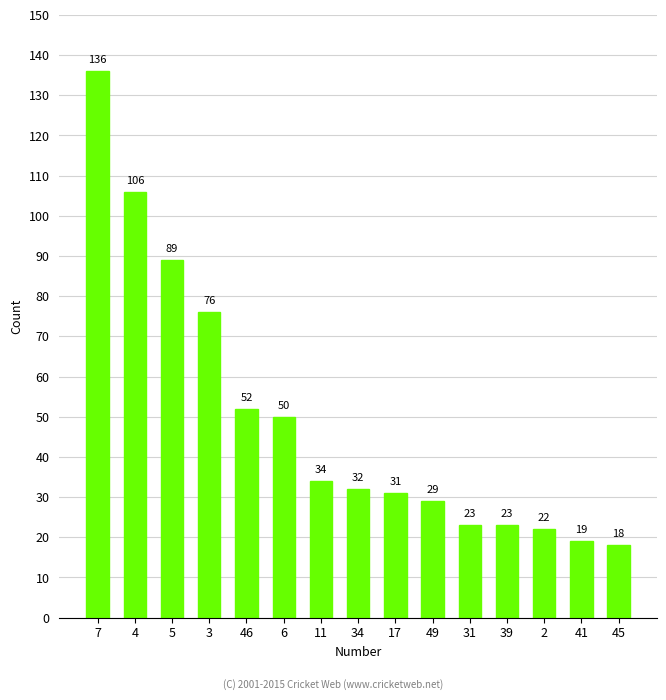

Are the bars grouped side by side (vs. stacked)?

No